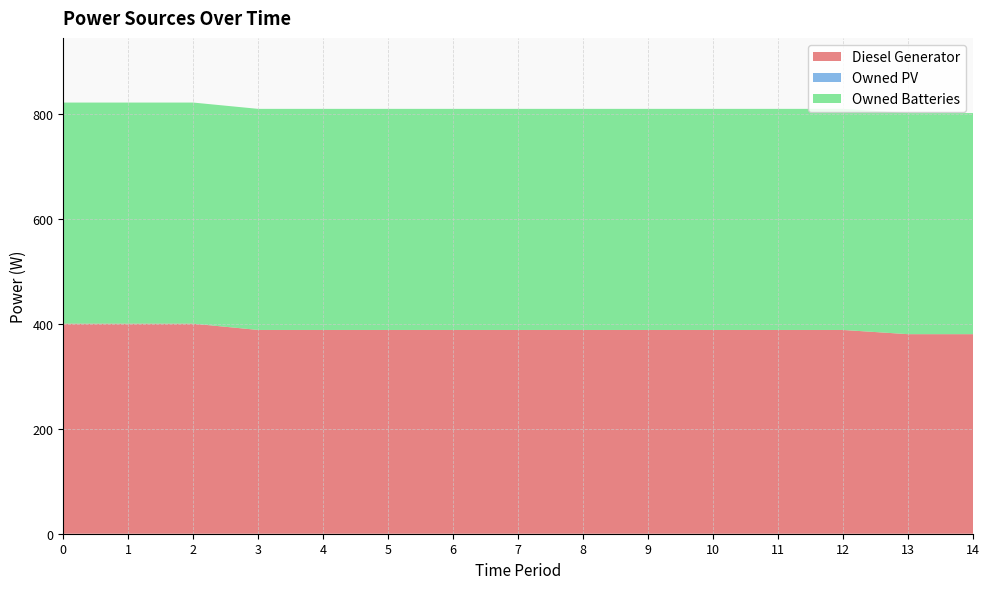

Reading left to right, what are all the values shown in this chart?

Diesel Generator: 400	400	400	388	388	388	388	388	388	388	388	388	388	380	380
Owned PV: 0	0	0	0	0	0	0	0	0	0	0	0	0	0	0
Owned Batteries: 421	421	421	421	421	421	421	421	421	421	421	421	421	421	421